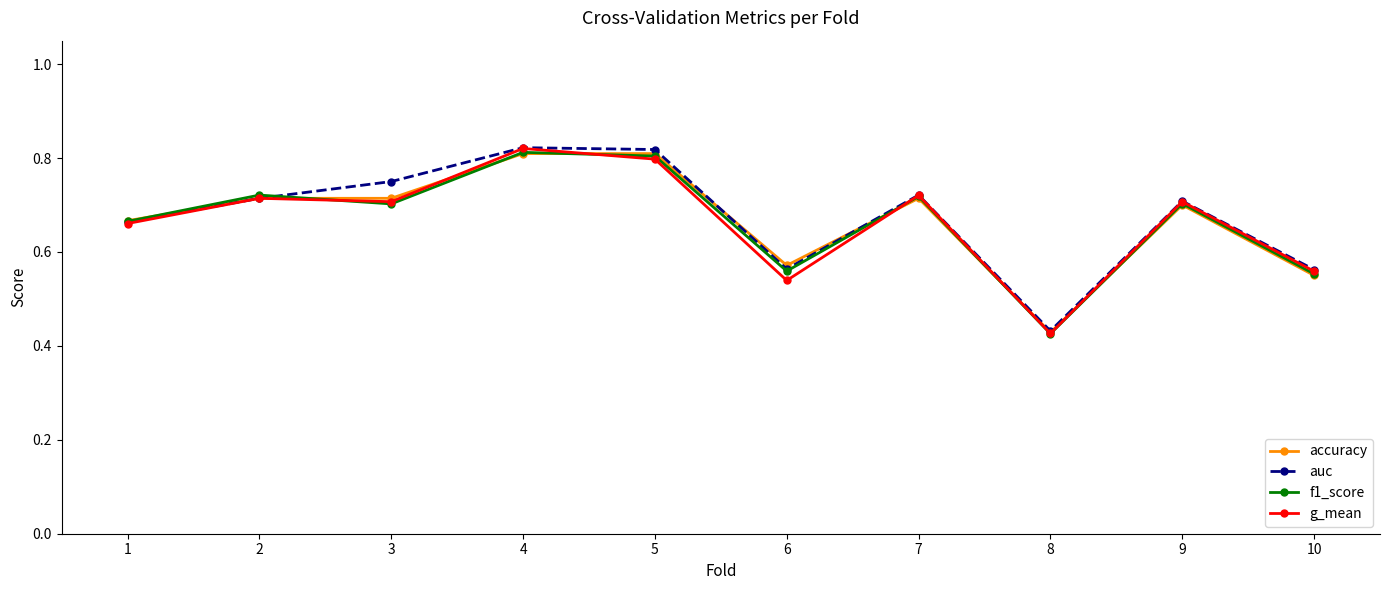

Which category has the lowest value across all series?

8